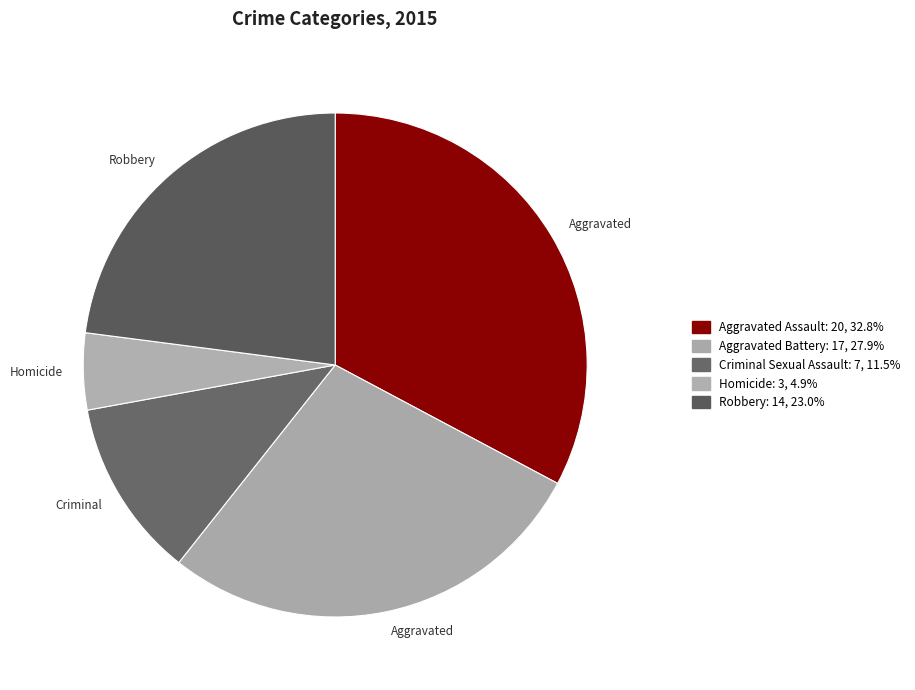

To the nearest percent, what is the average slice percentage?

20%